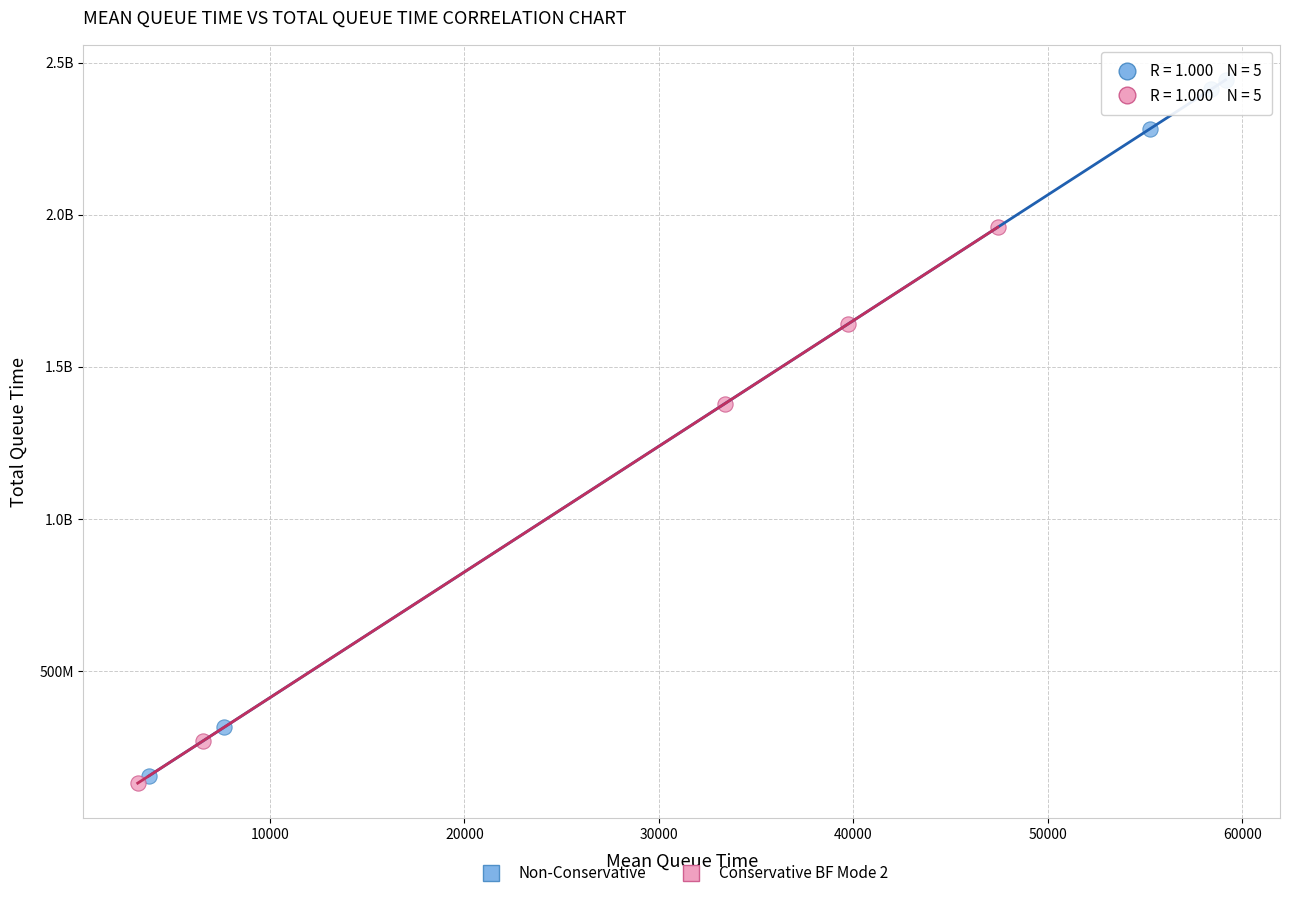

What are all the series names shown in the legend?

Non-Conservative, Conservative BF Mode 2